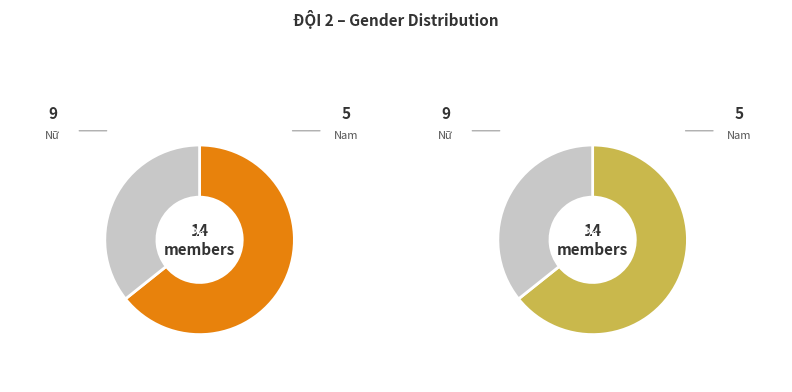

Which category accounts for the majority?

Nữ